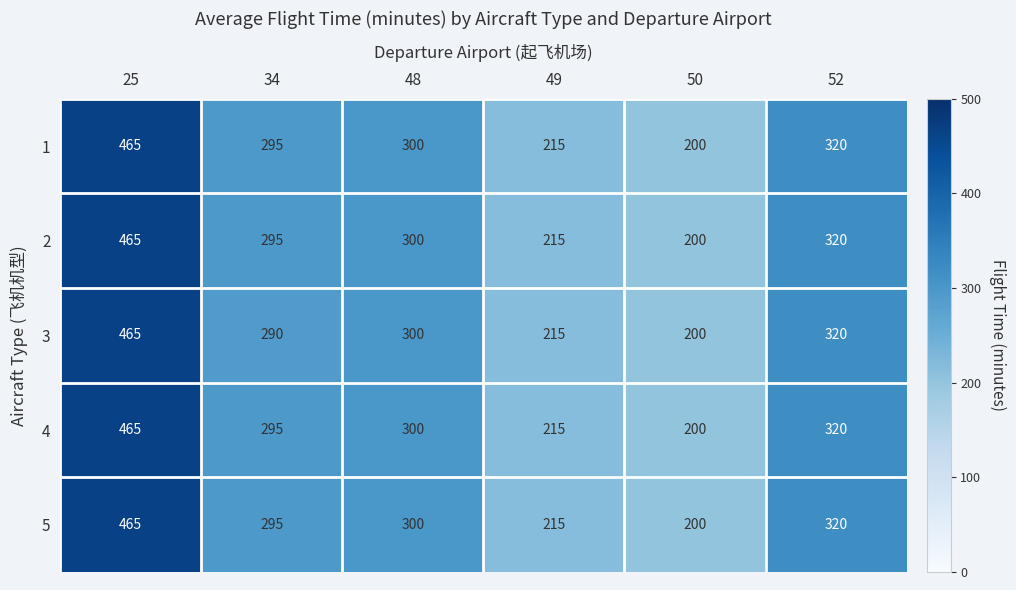

Reading left to right, transcribe all the data shown in this chart.

1: 25=465	34=295	48=300	49=215	50=200	52=320
2: 25=465	34=295	48=300	49=215	50=200	52=320
3: 25=465	34=290	48=300	49=215	50=200	52=320
4: 25=465	34=295	48=300	49=215	50=200	52=320
5: 25=465	34=295	48=300	49=215	50=200	52=320